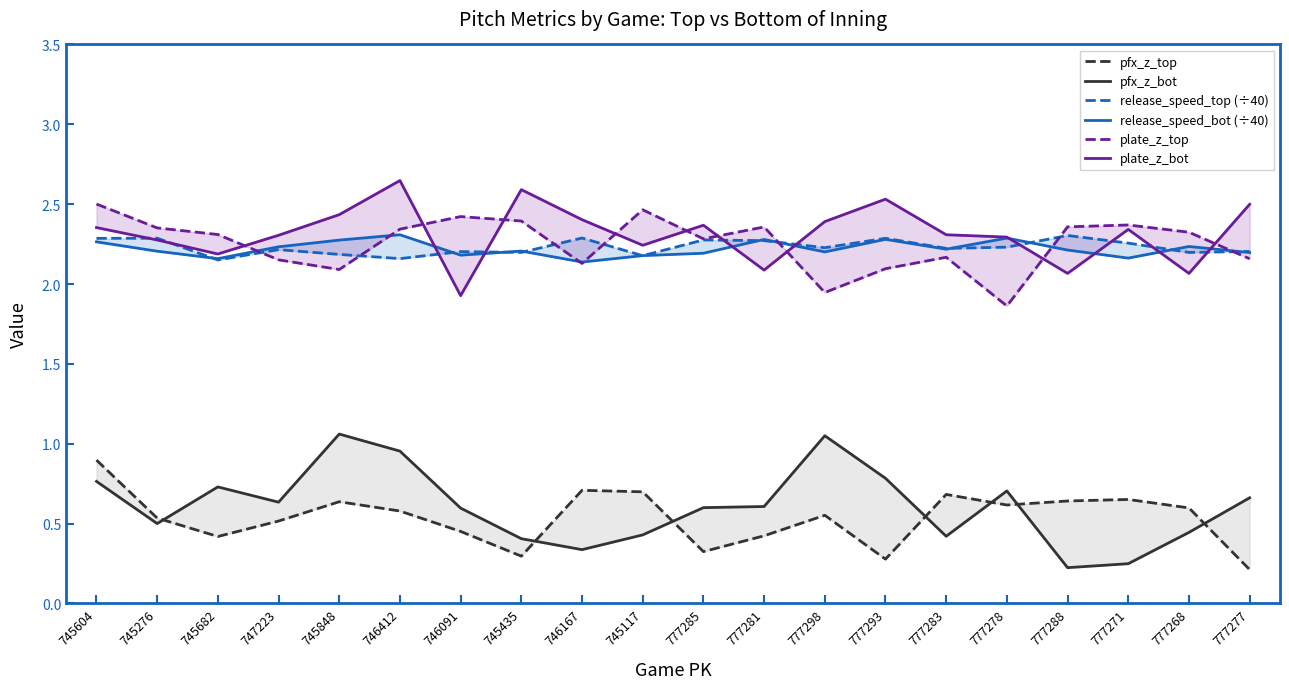

Between 747223 and 745435, which series saw the biggest shift?

plate_z_bot